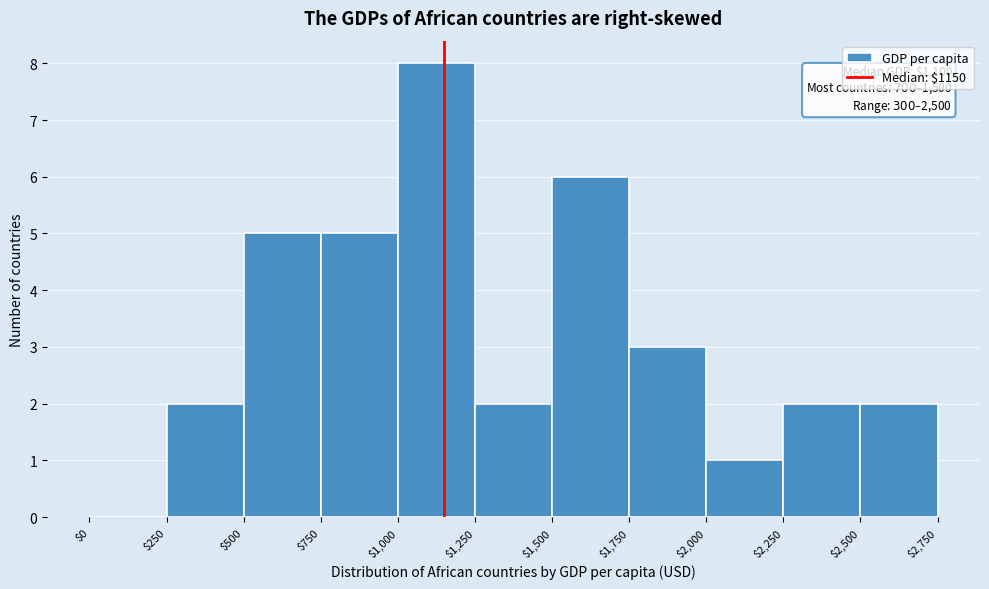

Which range on the x-axis has the tallest bar?

$1,000 to $1,250